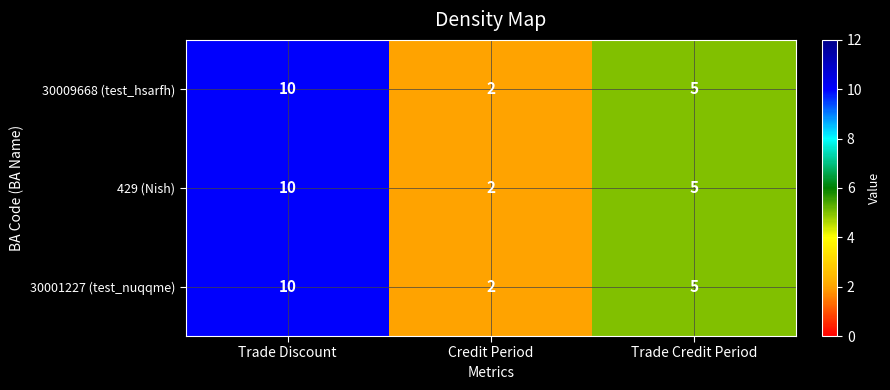

Reading right to left, extract all data points from this chart.

30009668 (test_hsarfh): 5	2	10
429 (Nish): 5	2	10
30001227 (test_nuqqme): 5	2	10